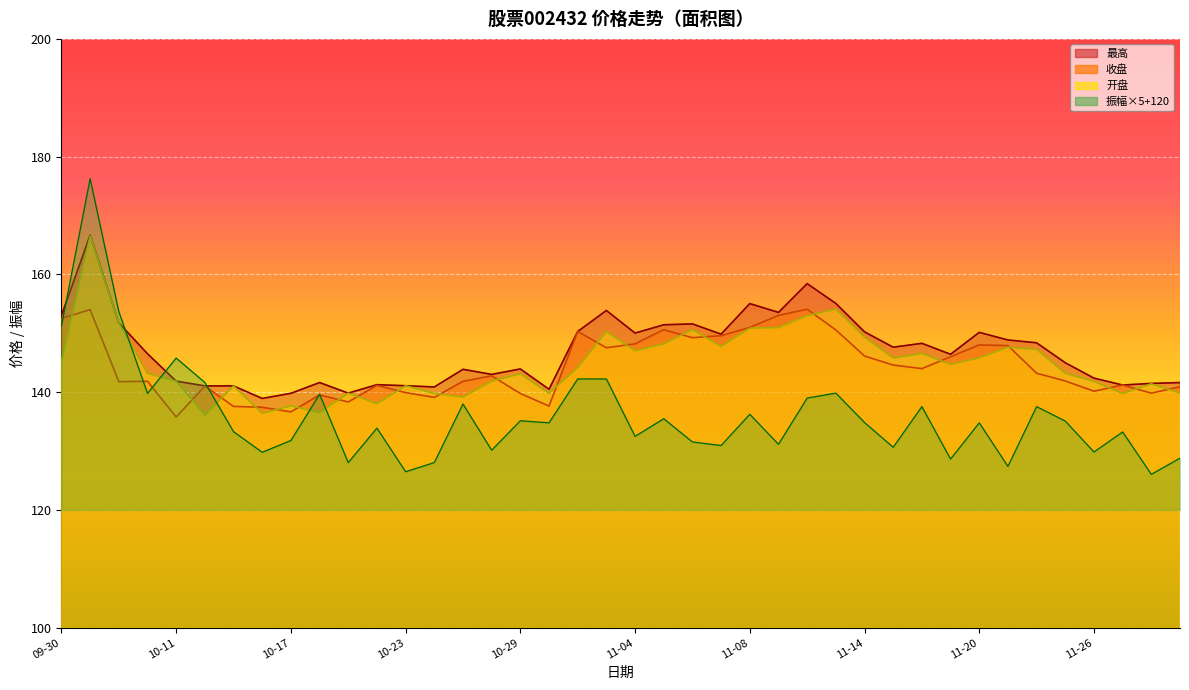

Reading left to right, extract all data points from this chart.

收盘: 152.5	154.0	141.8	141.8	135.8	141.0	137.6	137.4	136.7	139.5	138.3	141.2	139.9	139.1	141.8	142.8	139.8	137.7	150.3	147.6	148.2	150.6	149.3	149.6	151.0	153.0	154.1	150.6	146.1	144.6	144.0	146.0	148.0	147.9	143.2	141.9	140.2	141.2	139.8	140.9
开盘: 145.2	166.5	151.8	143.2	141.9	136.1	141.1	136.4	137.7	136.6	139.8	138.0	141.1	139.8	139.2	141.9	143.1	139.8	144.2	150.3	147.0	148.2	150.6	147.8	150.9	151.0	153.0	154.1	149.4	145.8	146.6	144.7	145.8	147.6	147.3	143.2	141.8	139.8	141.4	139.9
最高: 153.0	166.7	151.8	146.5	141.9	141.1	141.1	138.9	139.8	141.6	139.8	141.3	141.1	140.9	143.9	143.0	143.9	140.5	150.3	153.9	150.0	151.4	151.6	149.9	155.1	153.6	158.4	155.1	150.2	147.6	148.3	146.4	150.2	148.9	148.4	145.0	142.4	141.2	141.5	141.6
振幅: 151.2	176.2	153.7	139.8	145.8	141.7	133.3	129.8	131.8	139.7	128.1	133.9	126.5	128.1	138.0	130.2	135.2	134.8	142.2	142.2	132.5	135.5	131.6	130.9	136.2	131.2	139.0	139.8	134.8	130.7	137.6	128.7	134.8	127.4	137.6	135.1	129.8	133.2	126.0	128.8